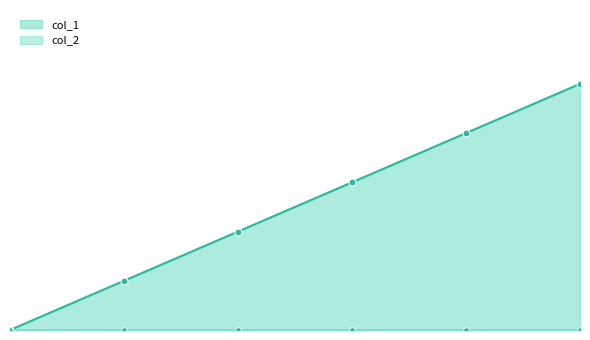

List the labels in order of value, smallest first.

0, 1, 2, 3, 4, 5